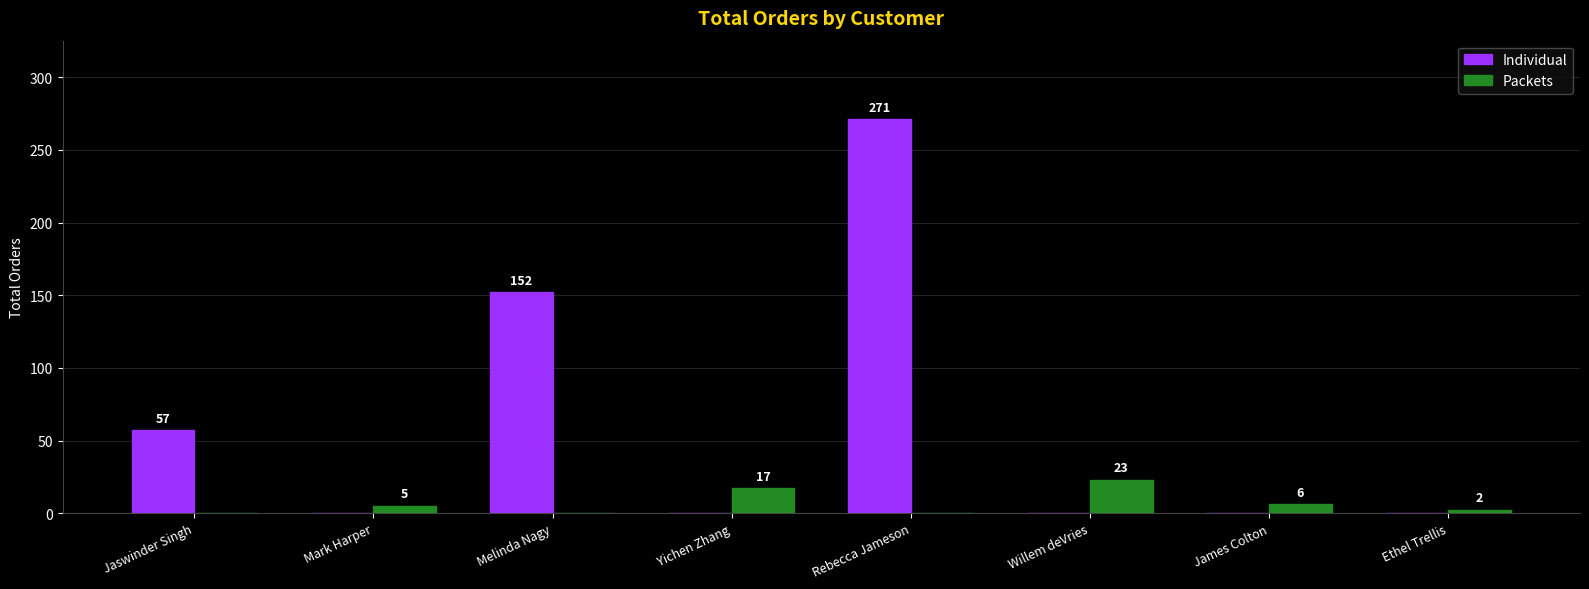

What is the sum of all Packets values?

53